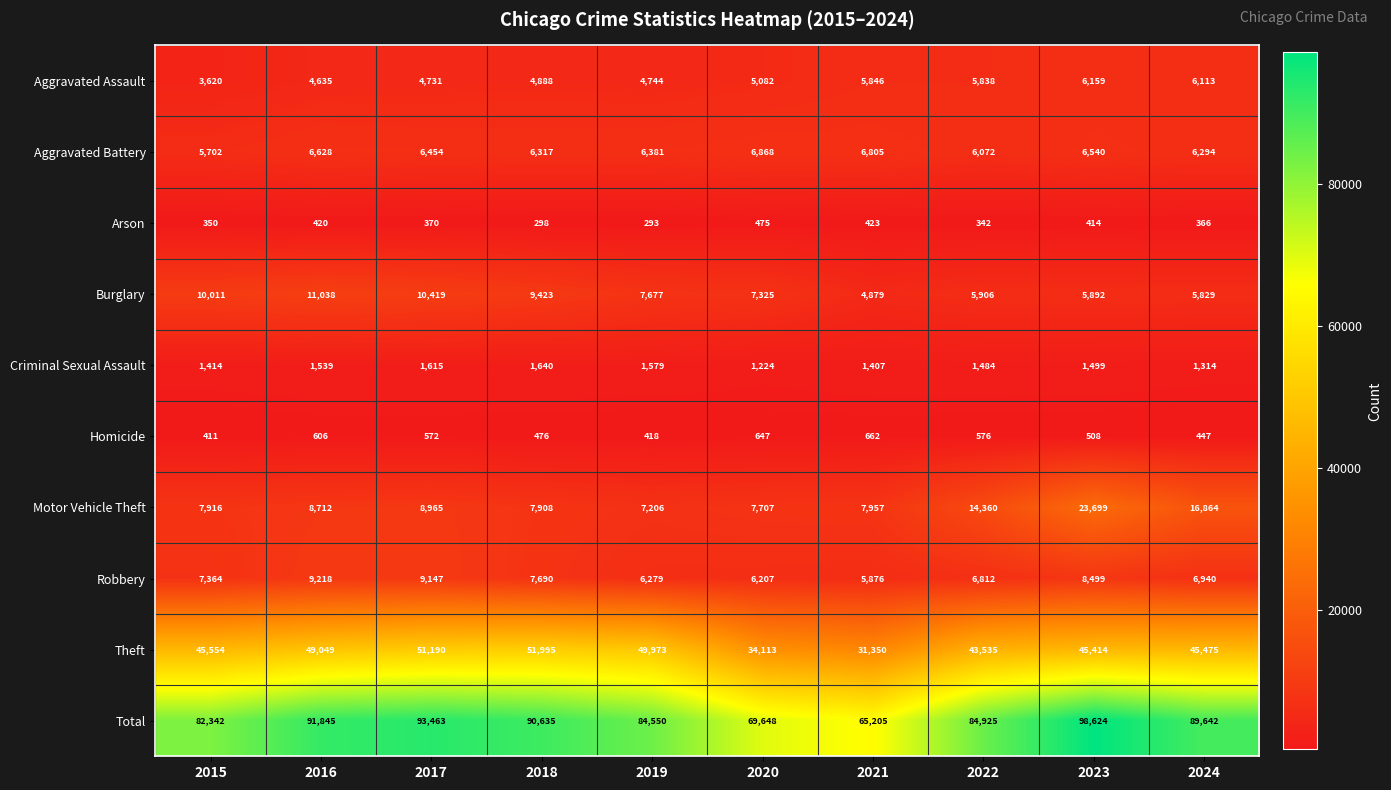

What is the sum of all Burglary values?

78399